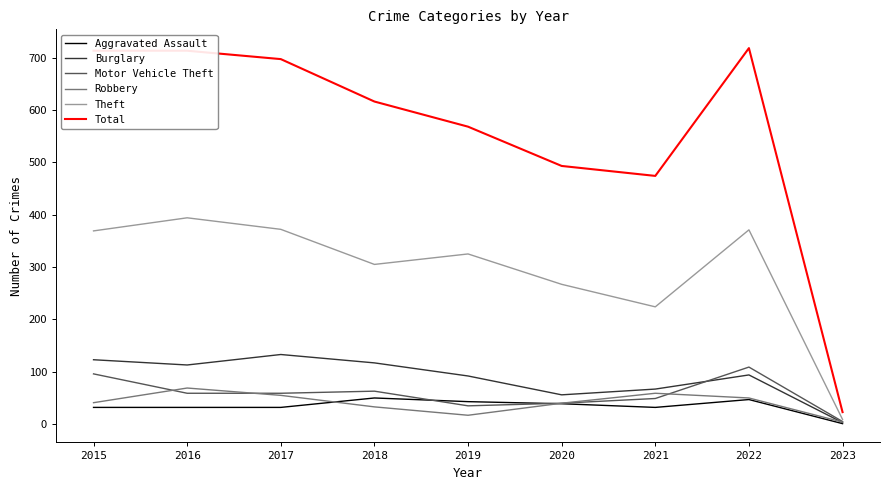

What is the greatest value displayed?

718